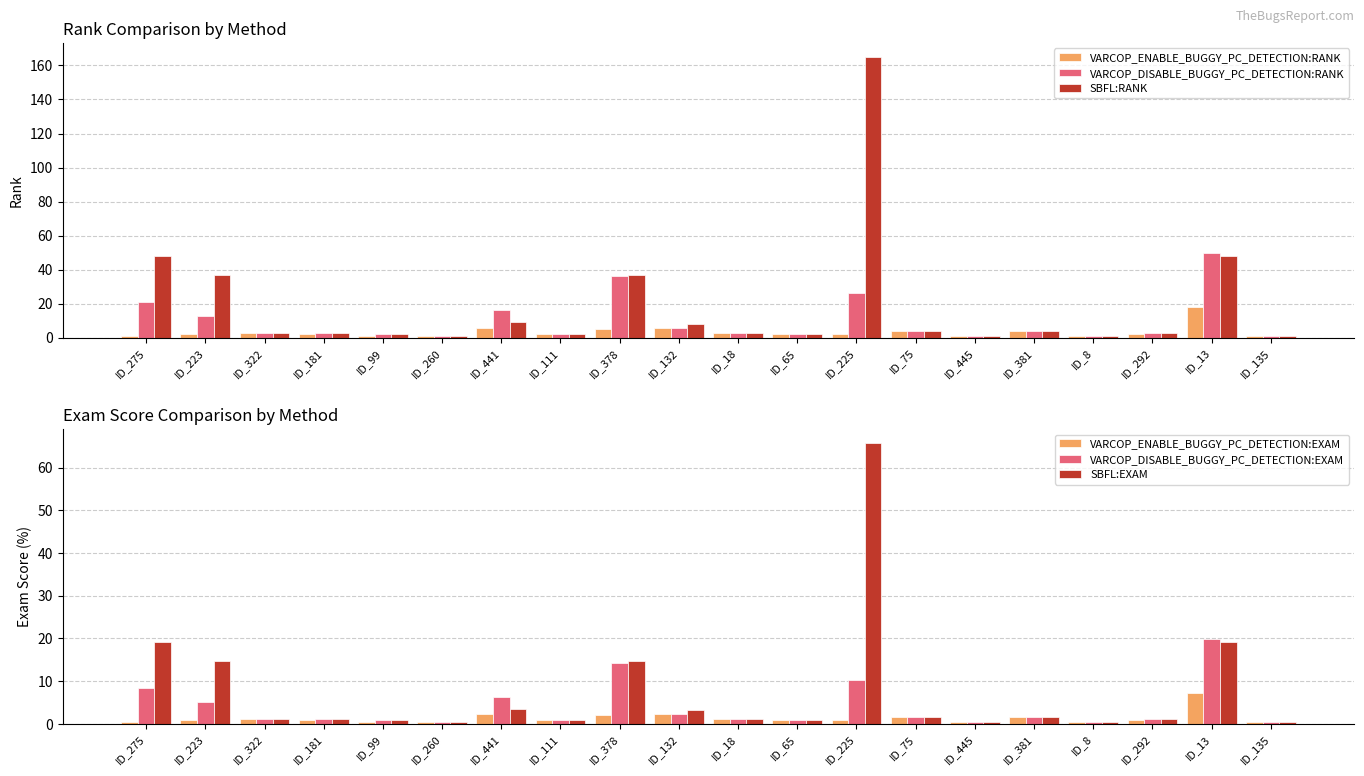

How many data points in VARCOP_DISABLE_BUGGY_PC_DETECTION:EXAM are less than 1?

7